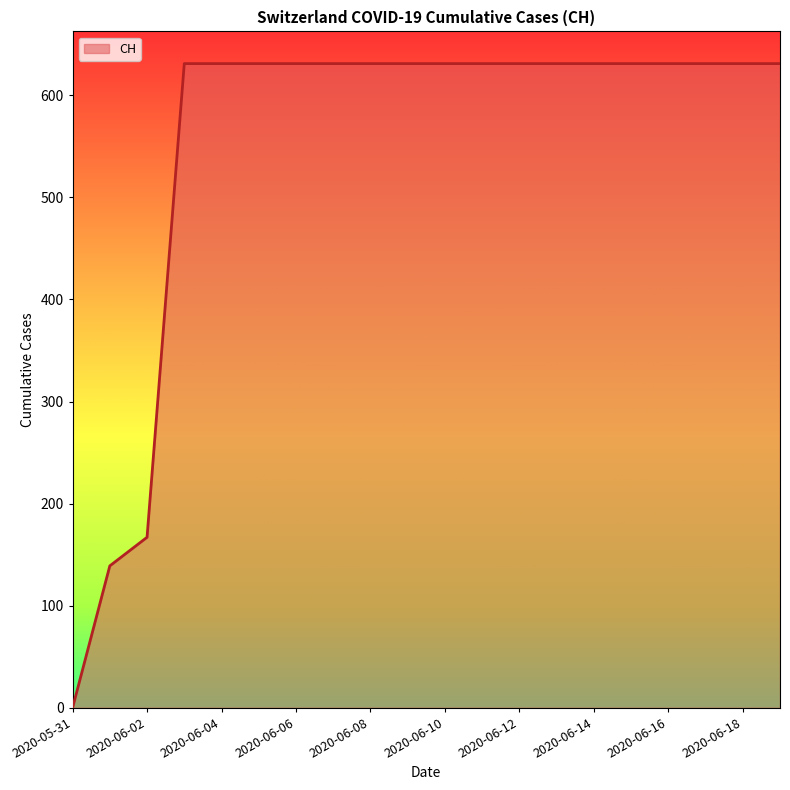

How many positive values are there?

19